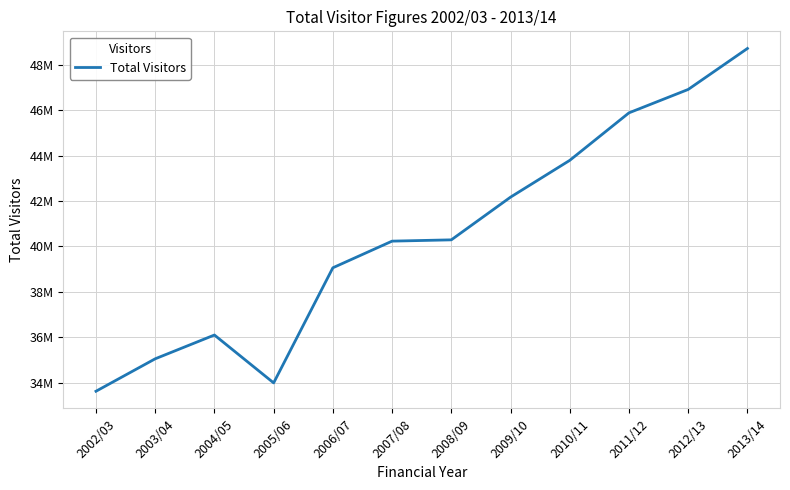

Which has a higher value, 2012/13 or 2002/03?

2012/13